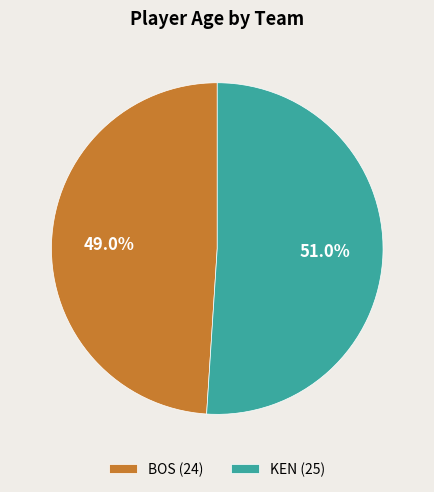

Which category has the biggest portion of the pie?

KEN